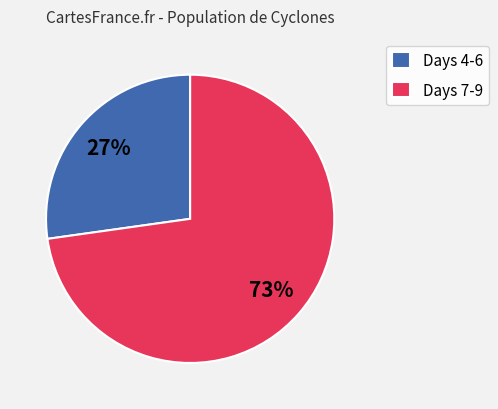

Is the sum of Days 4-6 and Days 7-9 greater than half?

Yes